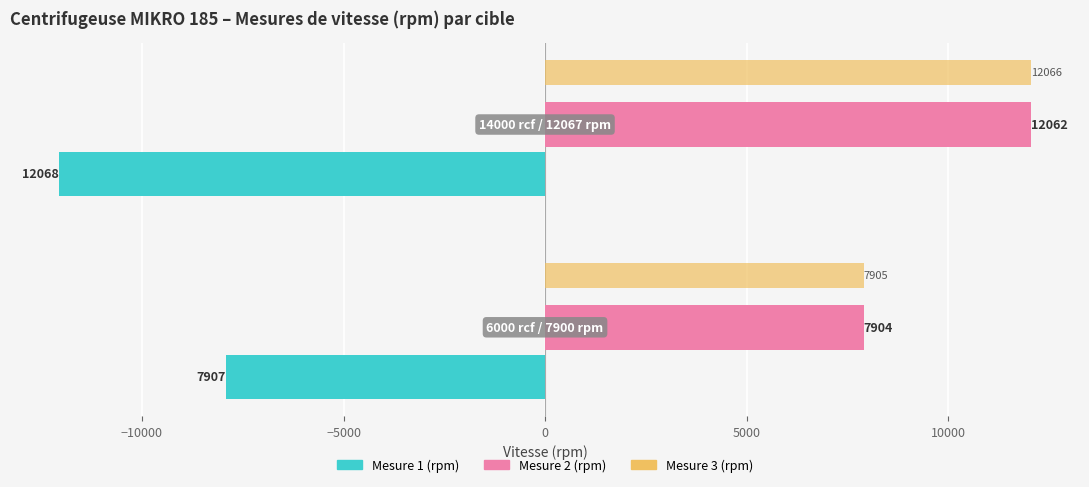

What is the sum of all Mesure 1 (rpm) values?

-19975